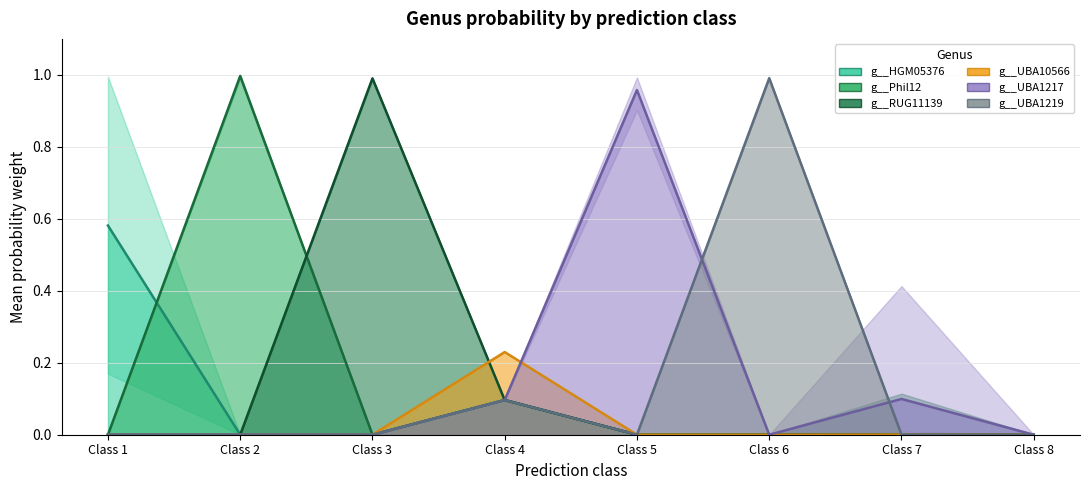

Which series has the largest total across all categories?

g__UBA1217